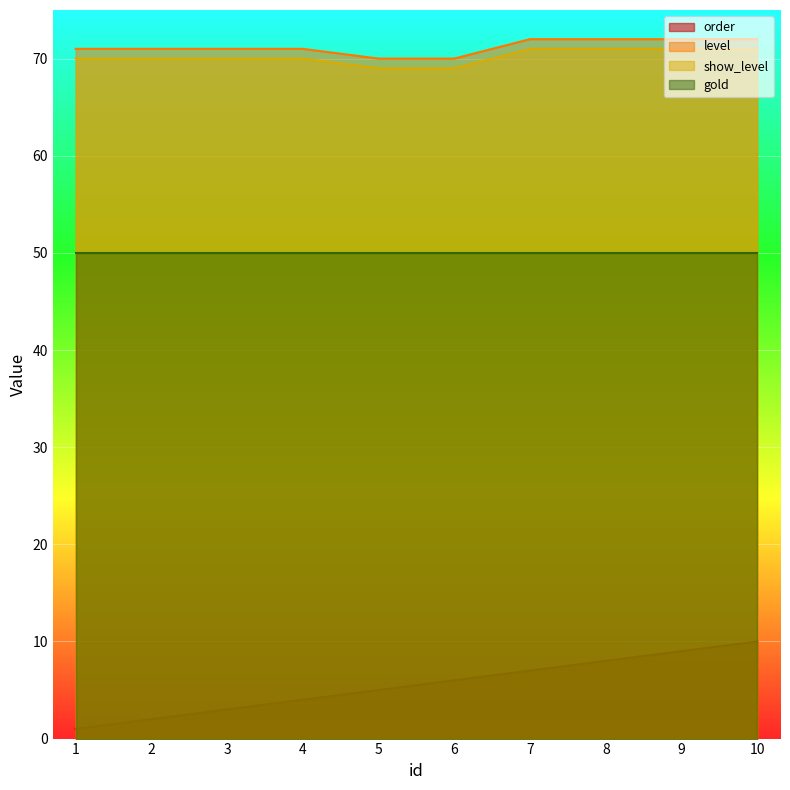

Which category has the lowest value in the level series?

5